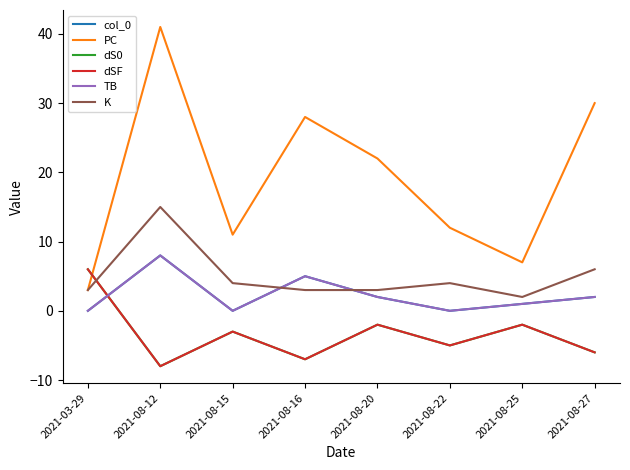

Which series has the widest spread of values?

PC